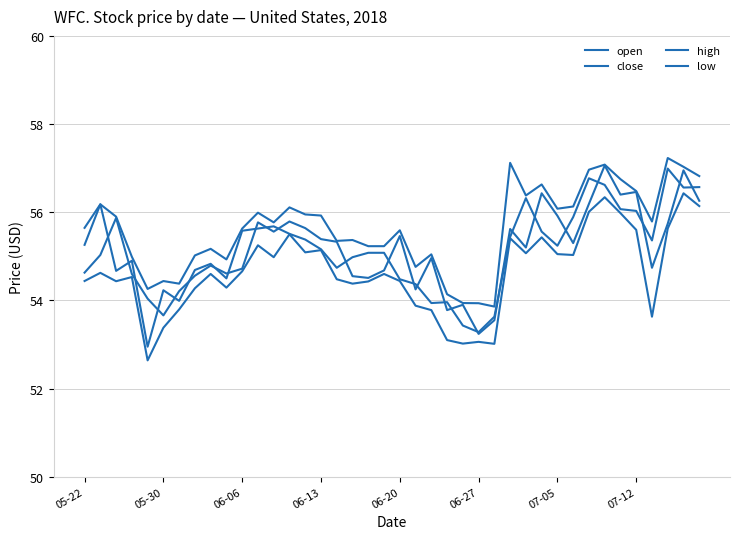

Is this an area chart (filled region under the line)?

No